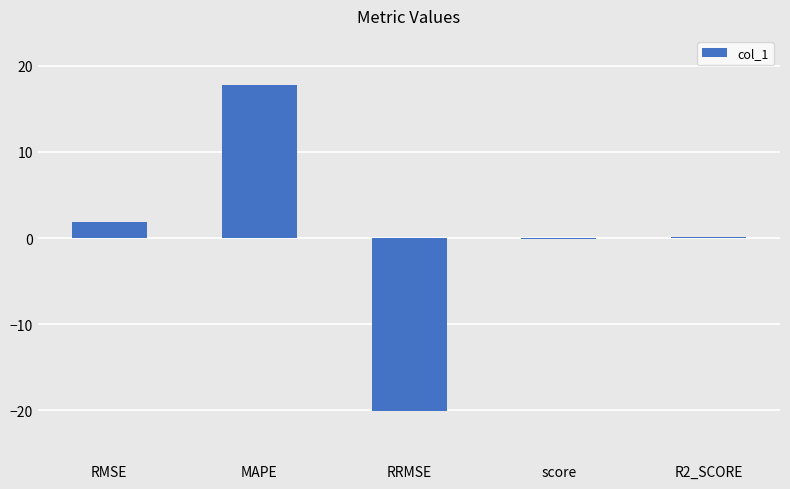

Is it true that the value at RRMSE is -20.1?

True